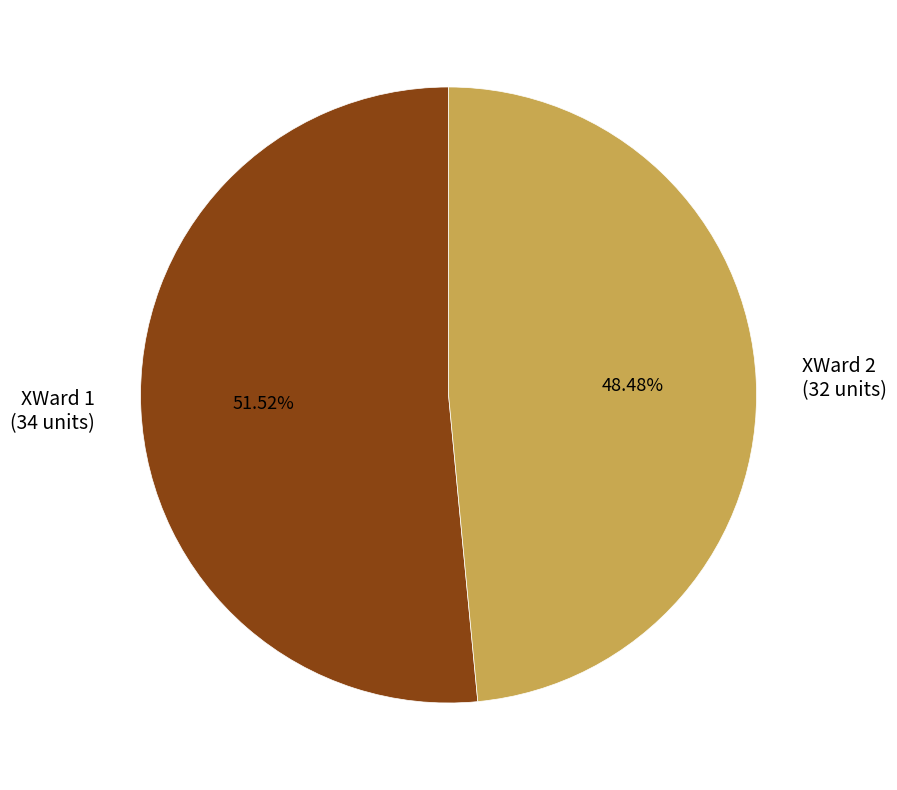

Is the sum of XWard 1 and XWard 2 greater than half?

Yes